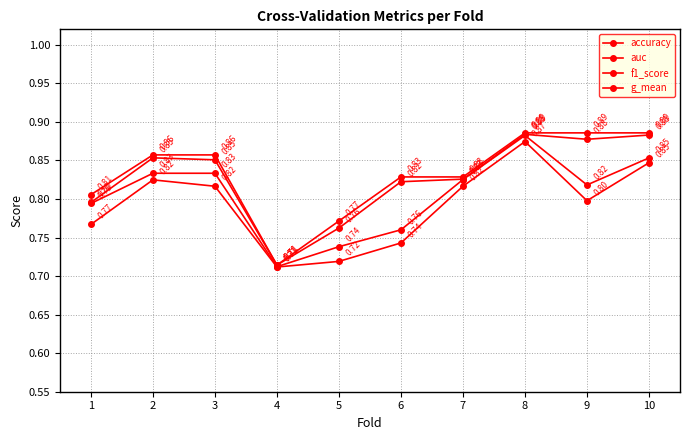

Rank the series by their maximum value, from lowest to highest.

g_mean, auc, f1_score, accuracy